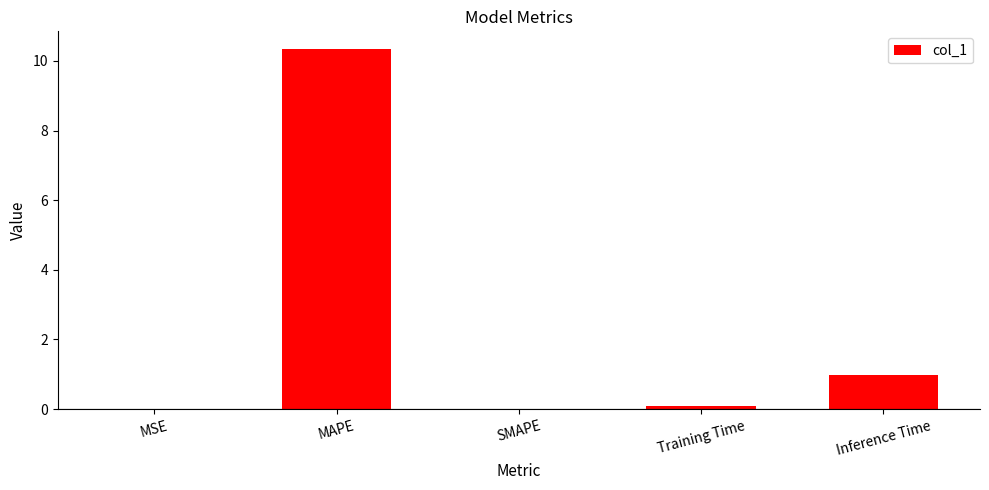

How many data points does each series have?

5